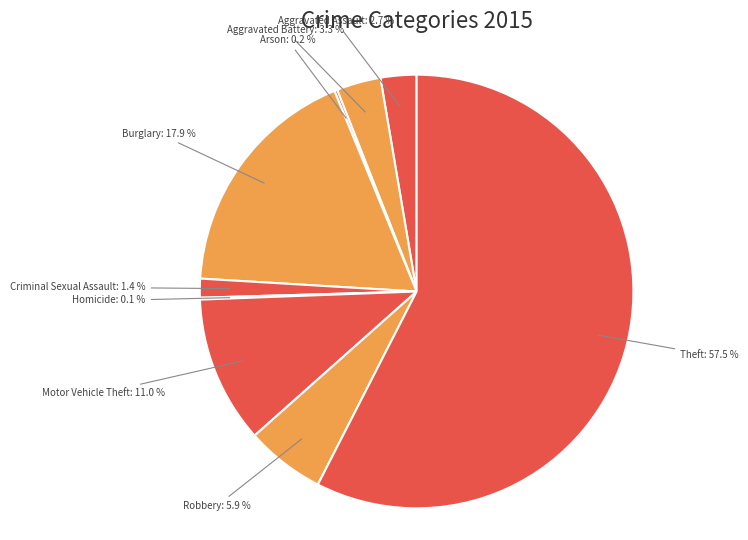

What portion of the pie excludes Aggravated Assault?

97.3%